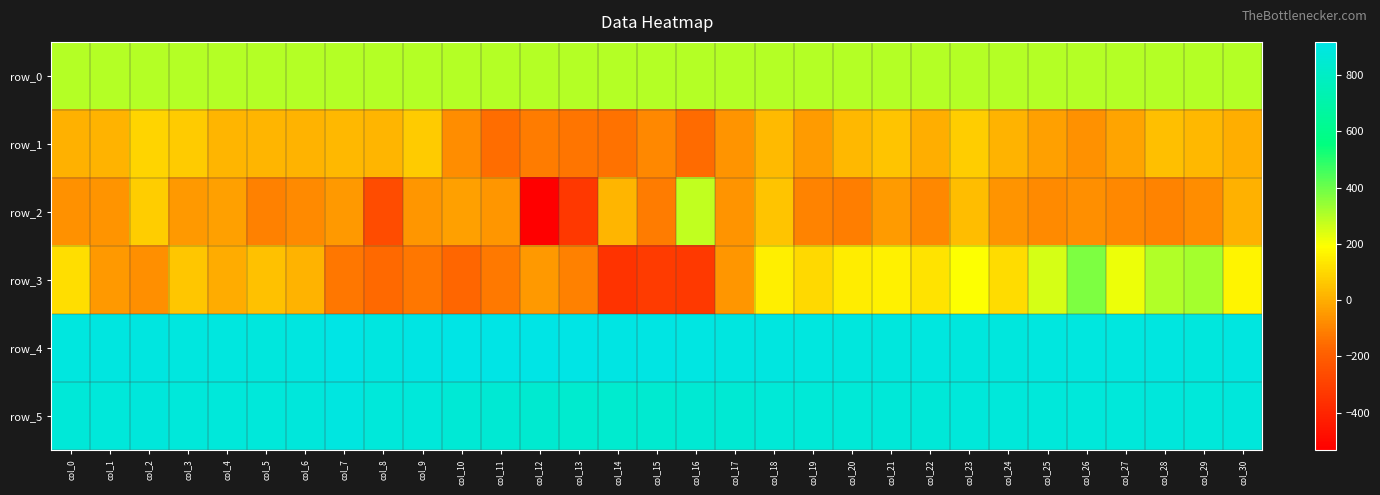

Is the value of row_1 at col_17 greater than the value of row_2 at col_14?

No